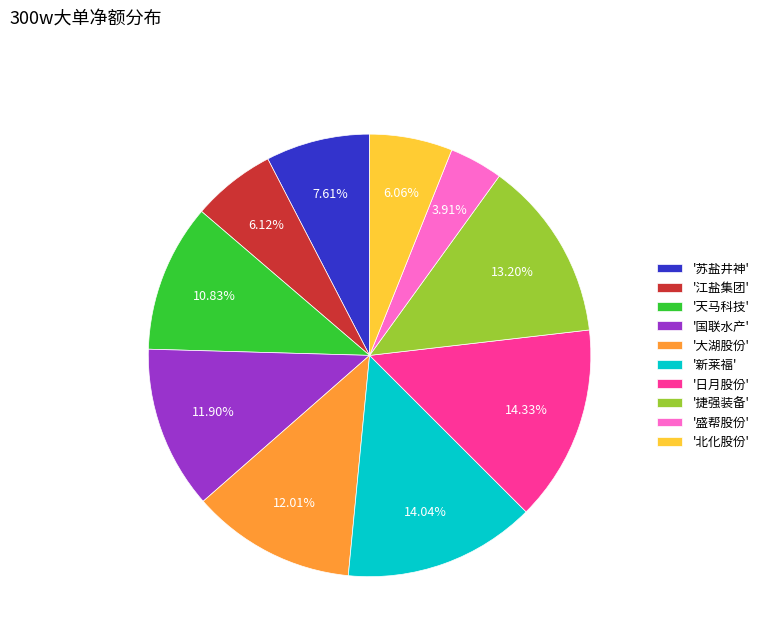

Do '捷强装备' and '北化股份' together represent more than half of the pie?

No